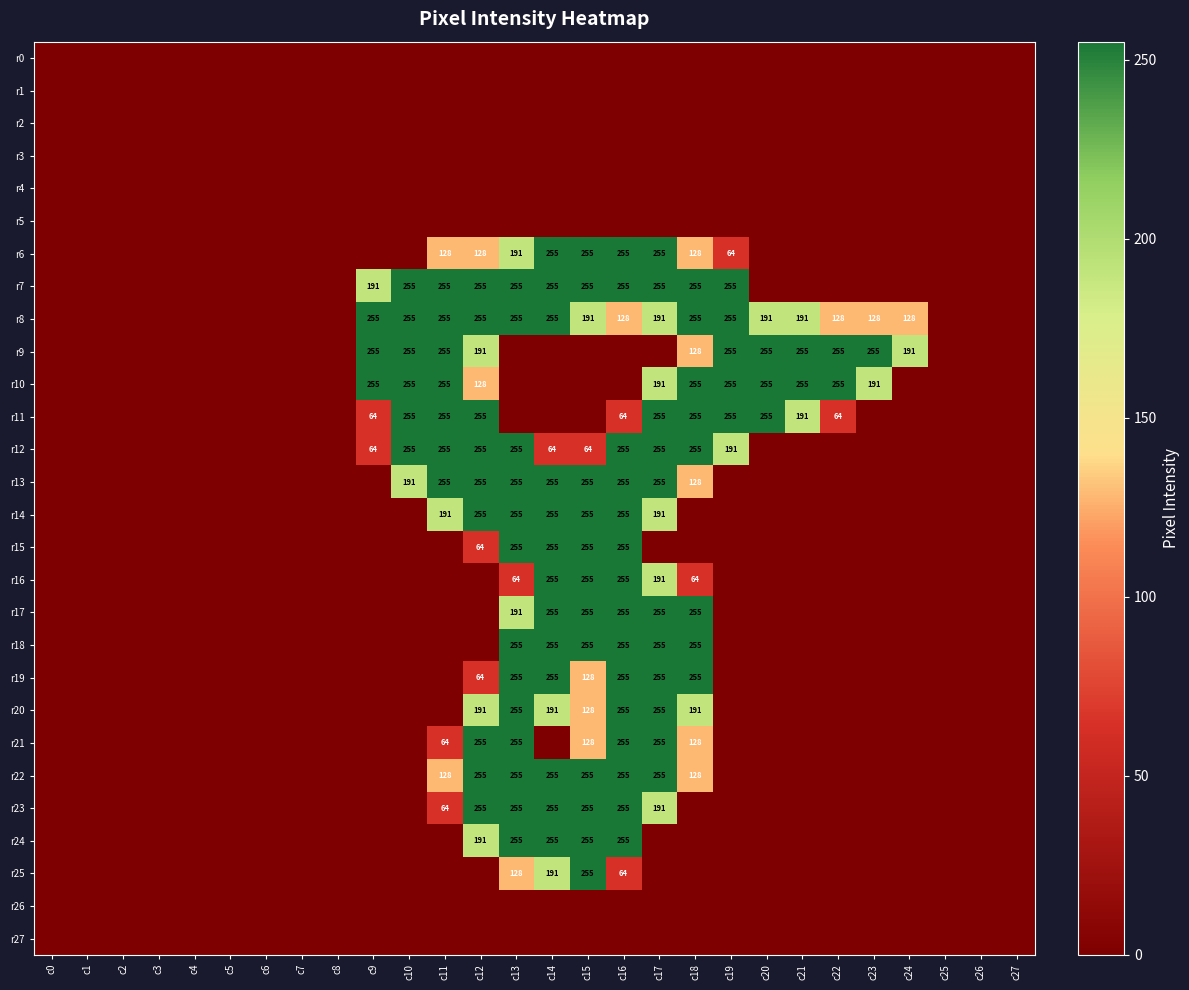

True or false: r14 has a value of 381 at c16.

False